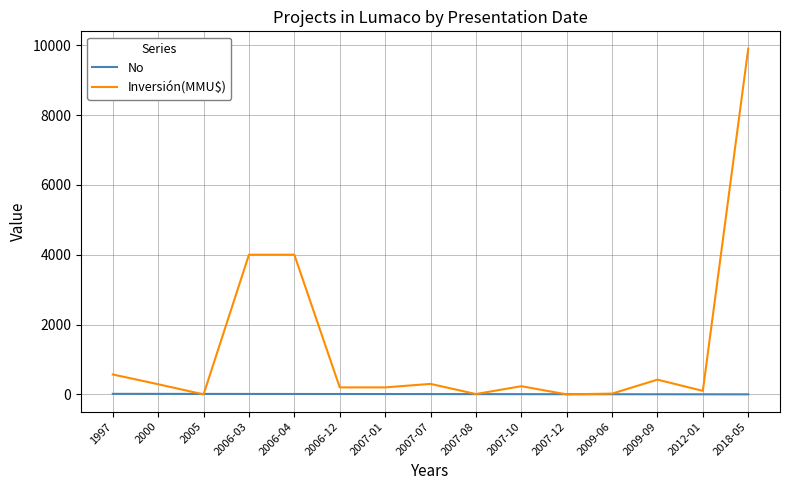

At which category does the chart reach its peak across all series?

2018-05